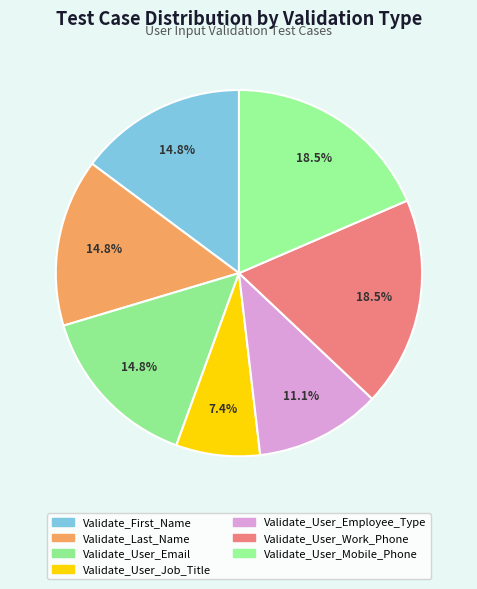

The Validate_User_Email slice represents 15% of the pie. True or false?

True